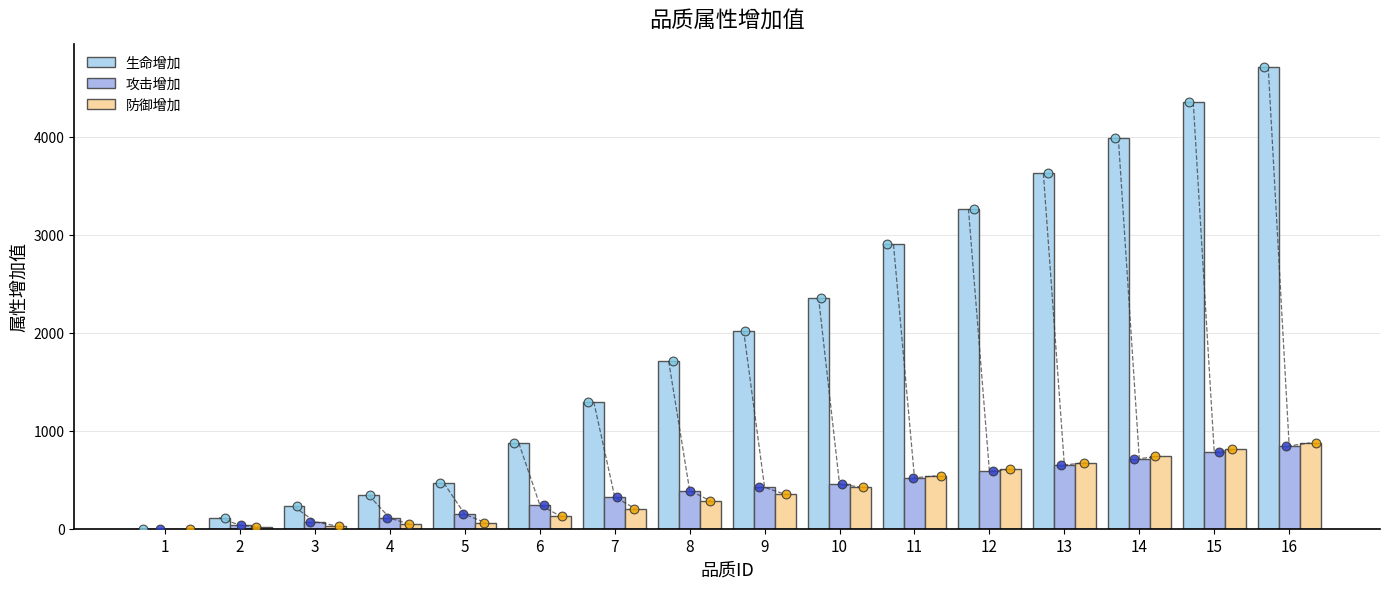

What are all the series names shown in the legend?

生命增加, 攻击增加, 防御增加